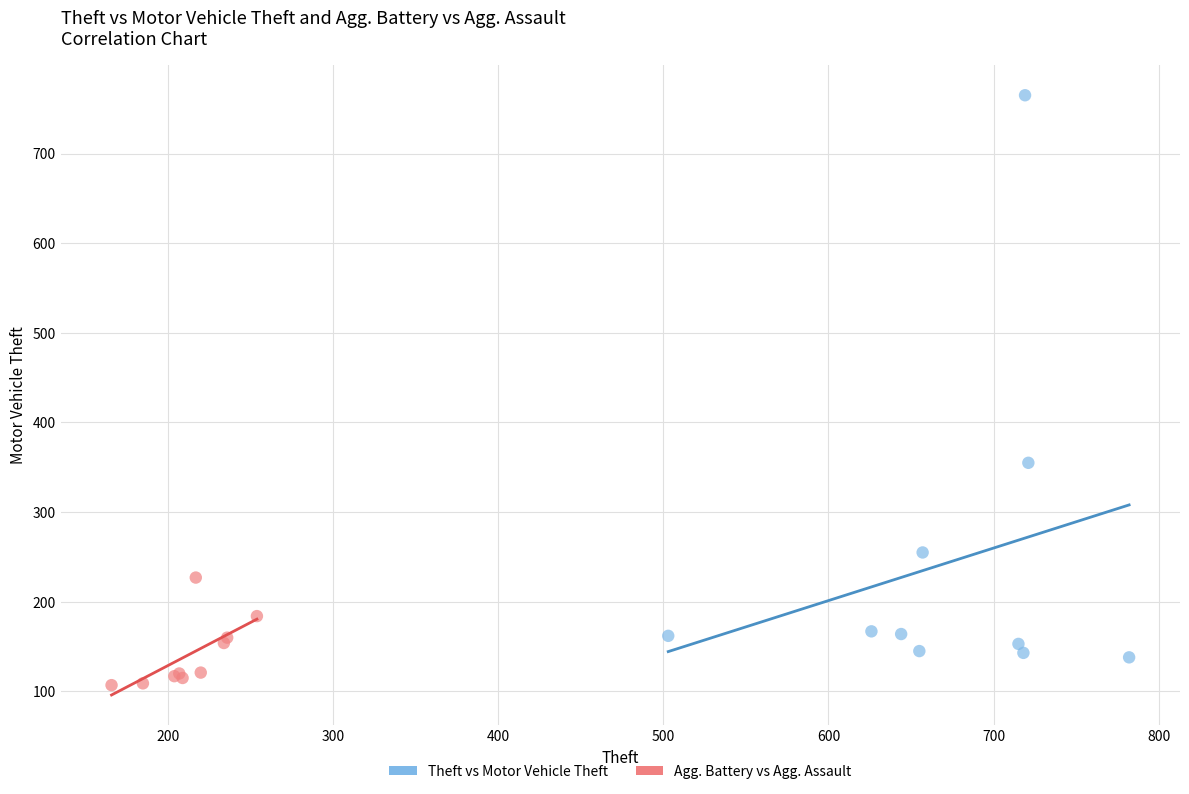

Which series has the widest spread of Y values?

Theft vs Motor Vehicle Theft